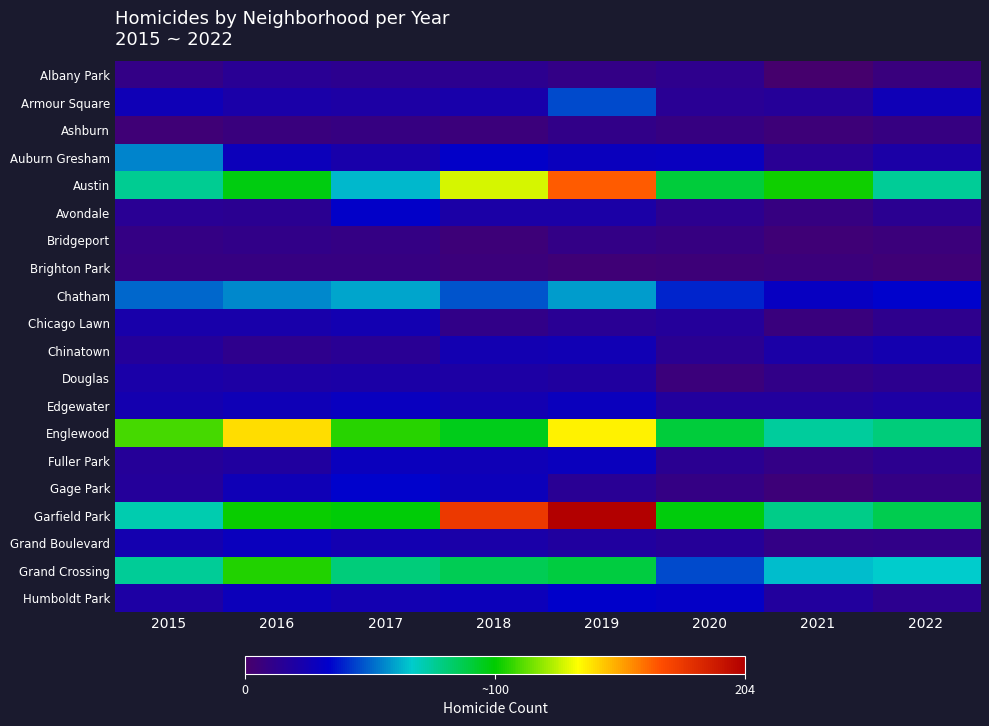

Rank the series by their maximum value, from highest to lowest.

Garfield Park, Austin, Englewood, Grand Crossing, Chatham, Auburn Gresham, Armour Square, Gage Park, Humboldt Park, Avondale, Edgewater, Fuller Park, Grand Boulevard, Chinatown, Chicago Lawn, Douglas, Albany Park, Ashburn, Bridgeport, Brighton Park